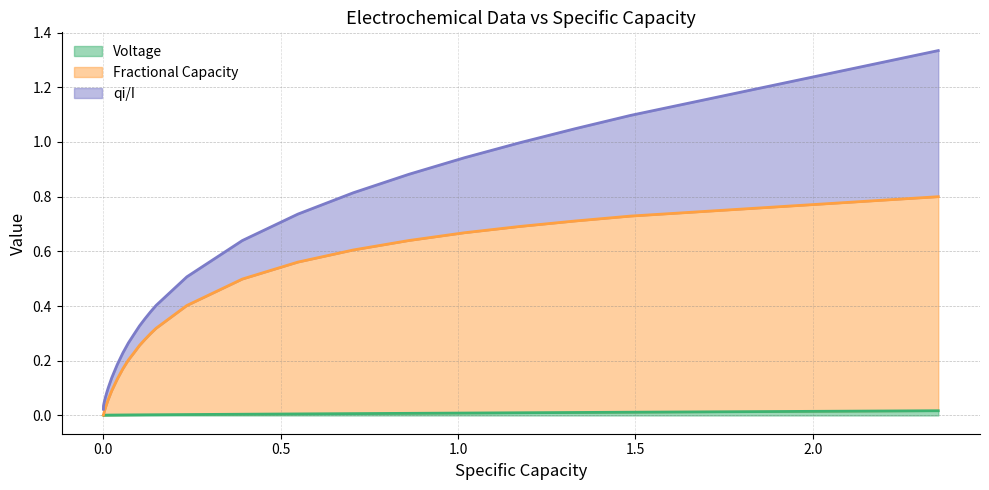

The Voltage series shows 0.0 at 1.0. True or false?

True